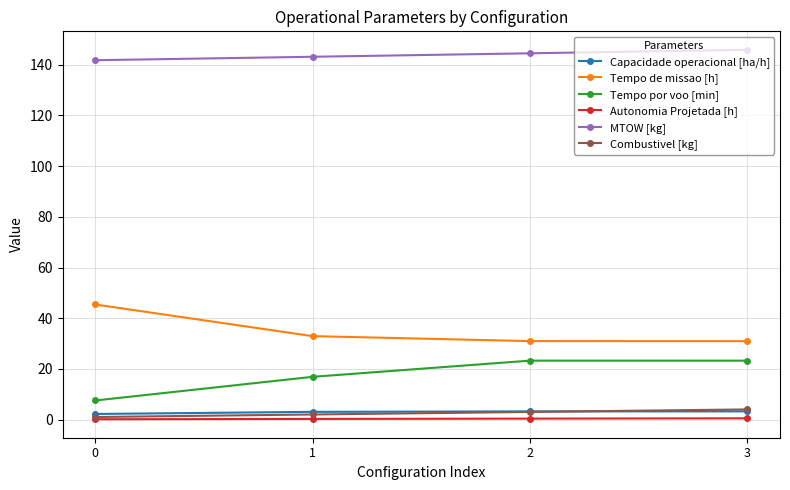

Is this an area chart (filled region under the line)?

No